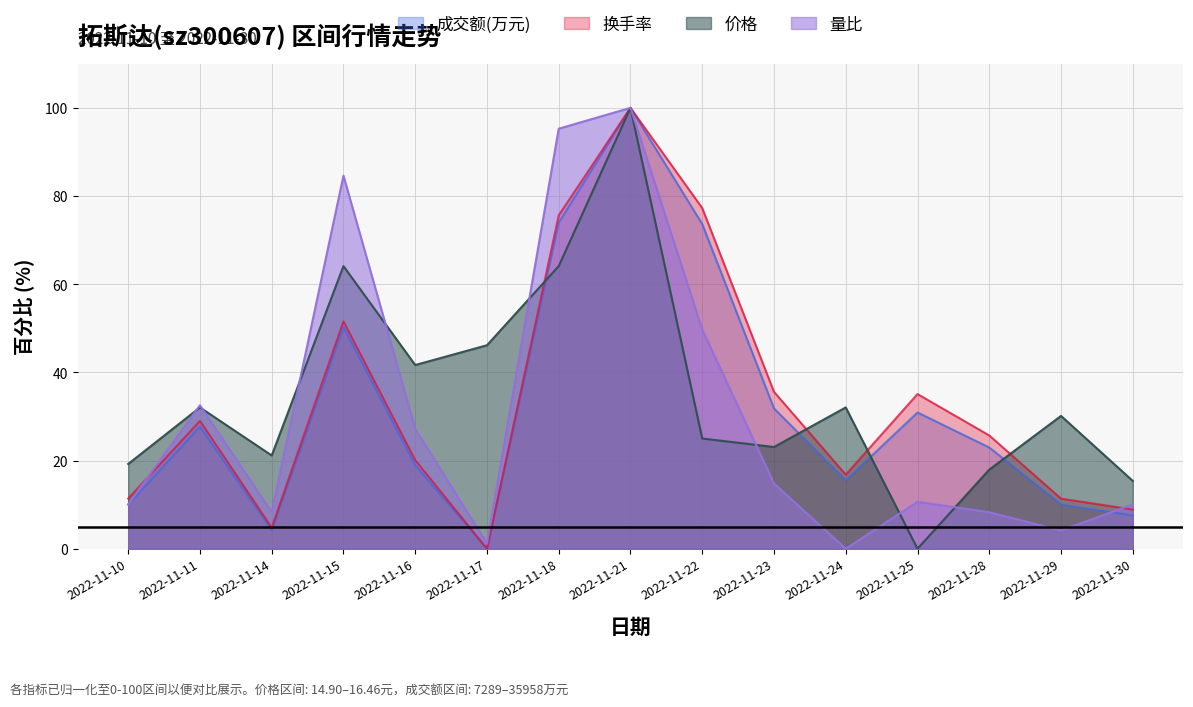

What is the average value of the 换手率 series?

33.5